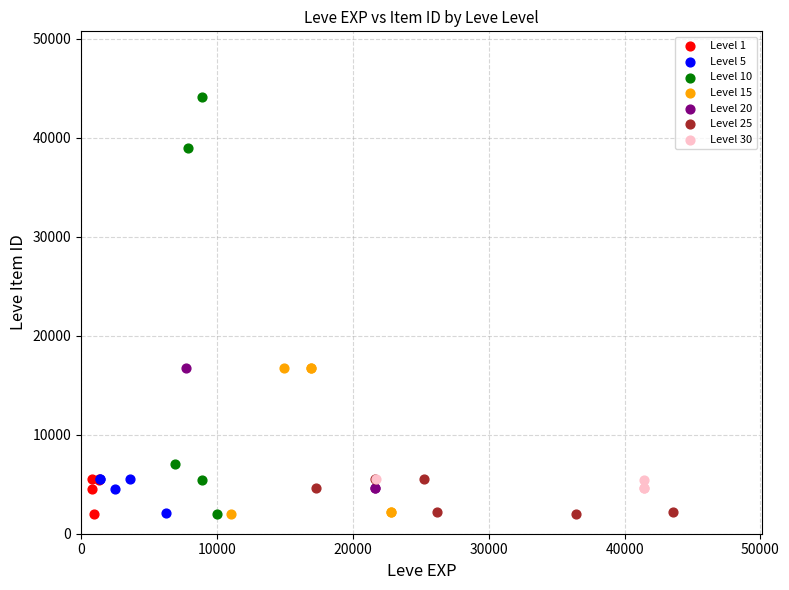

Which series contains the highest Y value?

Level 10